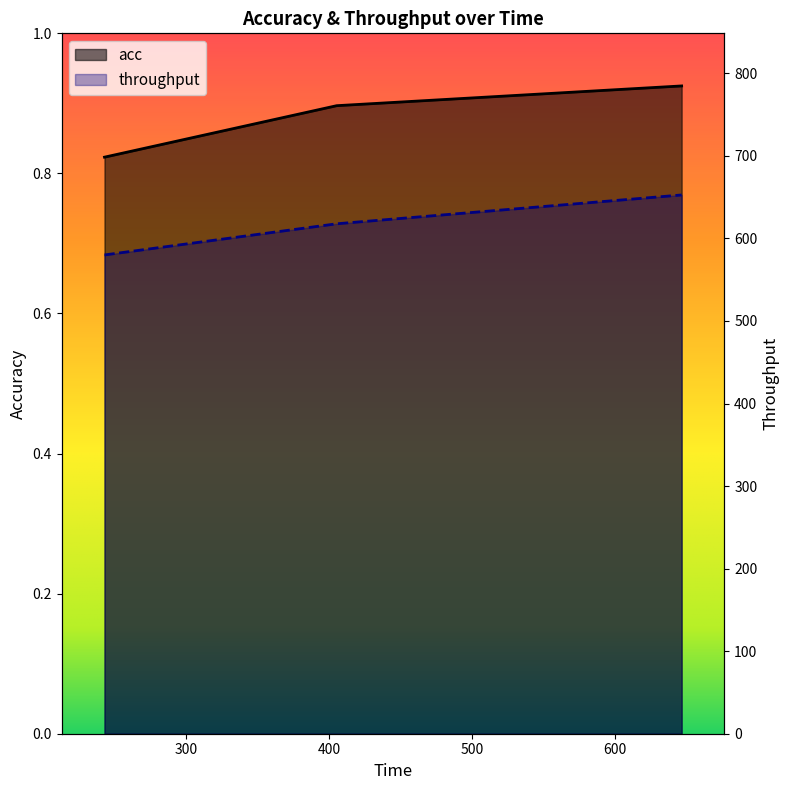

Reading left to right, extract all data points from this chart.

acc: 0.8	0.9	0.9
throughput: 580.0	617.7	652.7